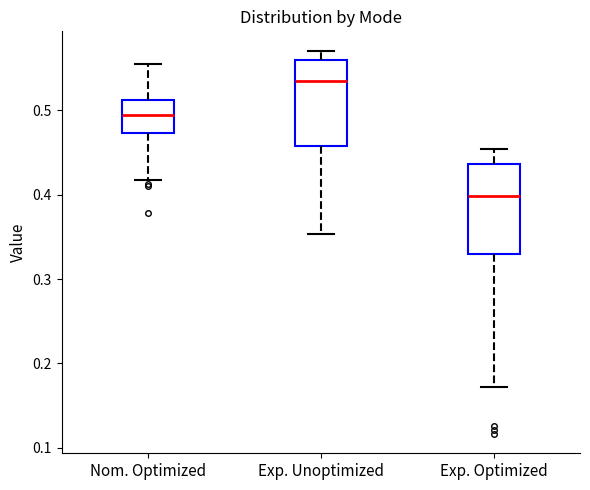

Reading left to right, read every box against the y-axis: the position of its median line, the range the box covers, and the ends of its whiskers. The values are not printed on the chart, so give them approximately, as read against the axis.

Nom. Optimized: median 0.50, box 0.47 to 0.51, whiskers 0.42 to 0.55
Exp. Unoptimized: median 0.54, box 0.46 to 0.56, whiskers 0.35 to 0.57
Exp. Optimized: median 0.40, box 0.33 to 0.44, whiskers 0.17 to 0.45